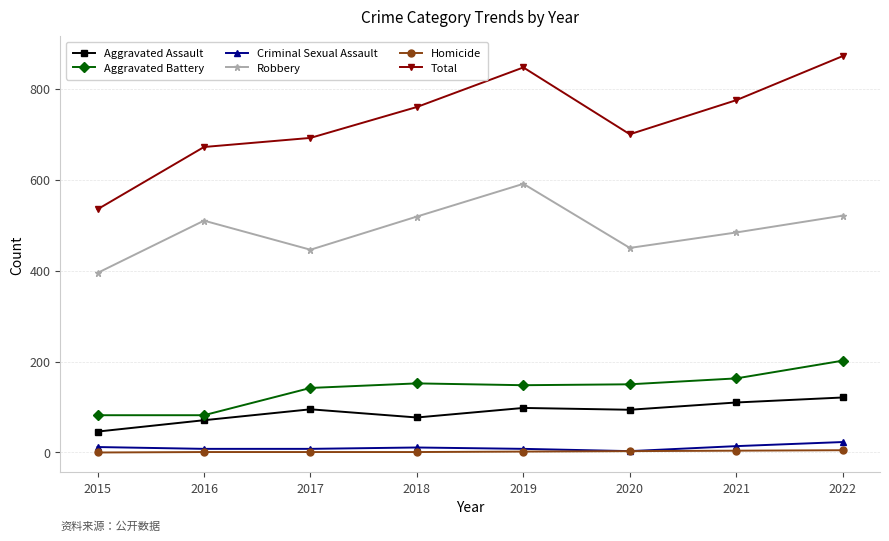

At which category does Total reach its first local peak?

2019